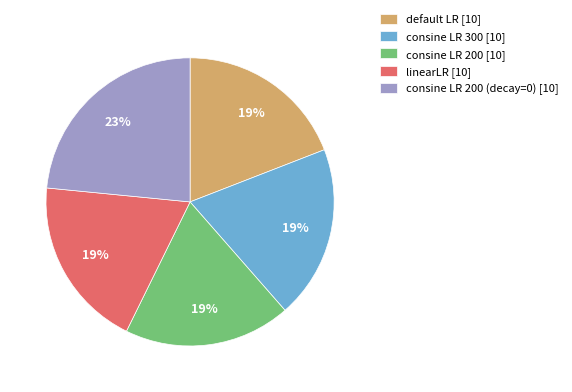

How many segments does this pie chart have?

5